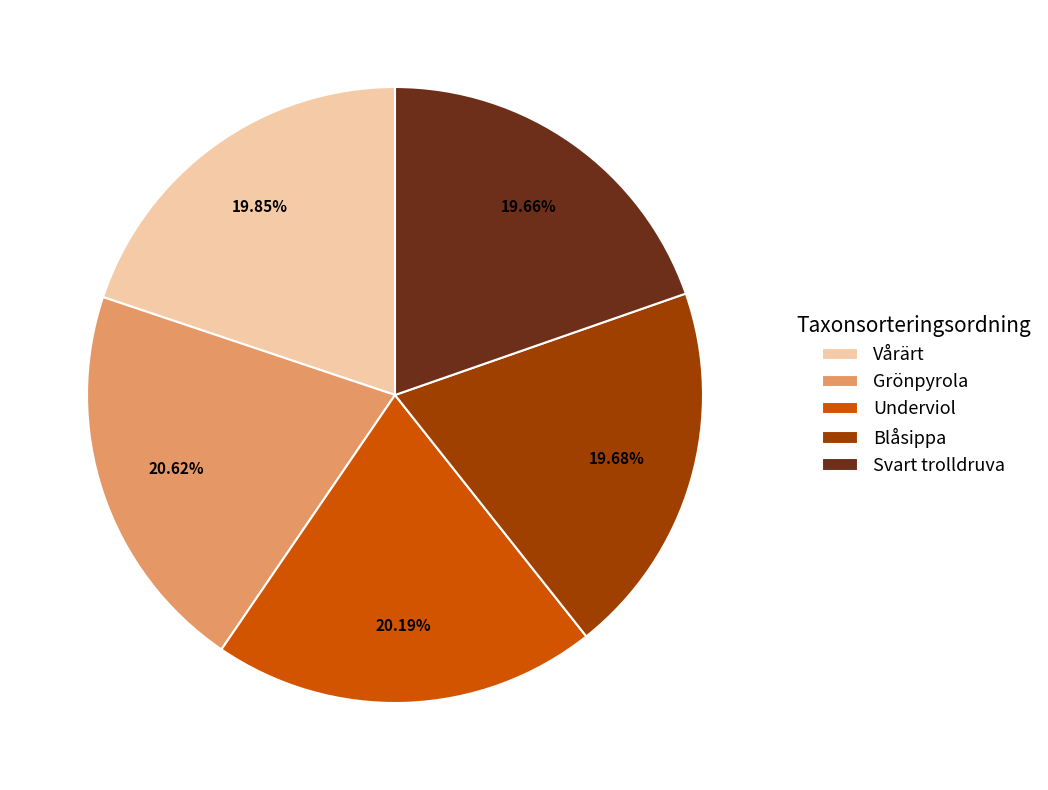

To the nearest percent, what is the difference between the largest and smallest slice percentages?

1%